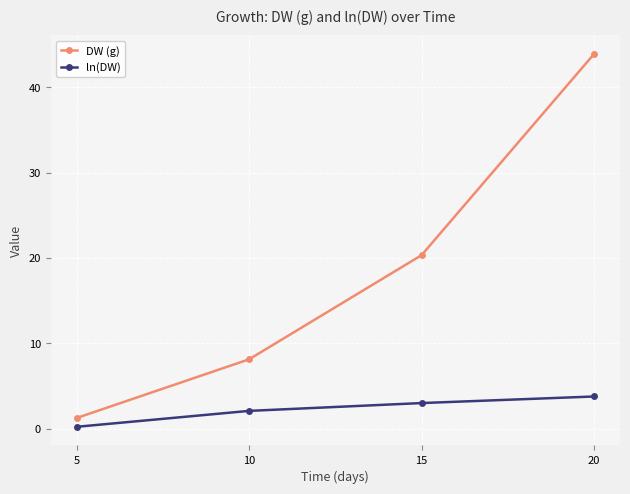

At 10, list the series in order from largest to smallest.

DW (g), ln(DW)